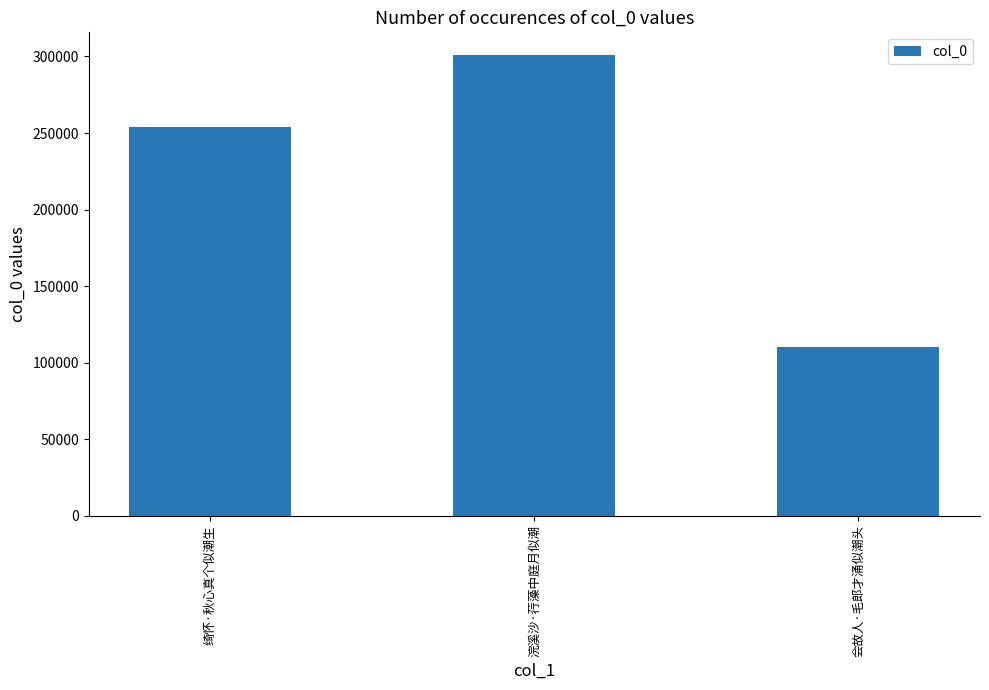

How many categories are shown in the chart?

3